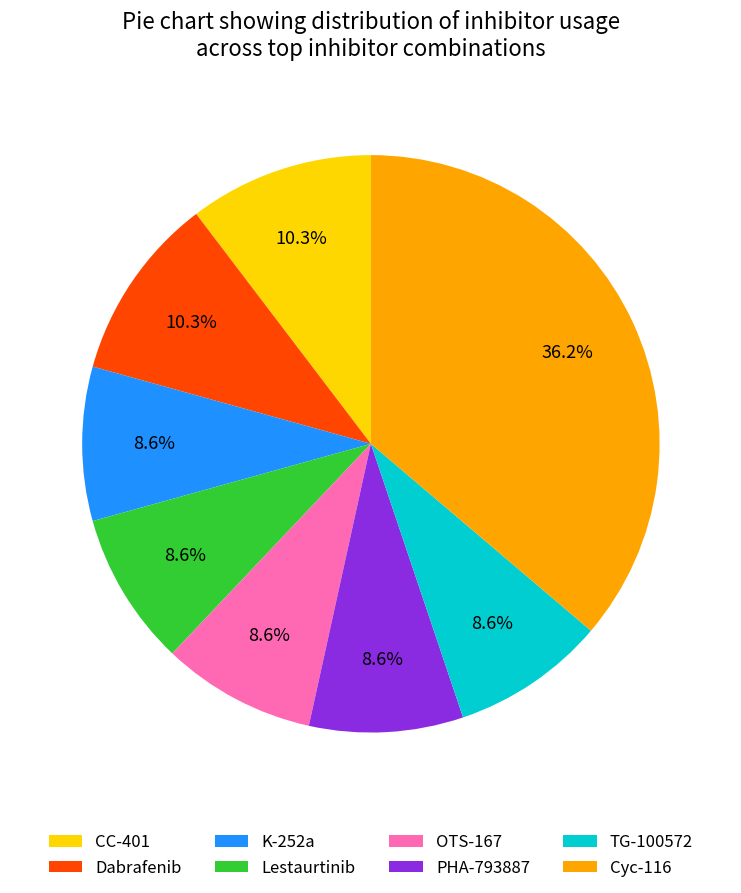

Which slice is the largest?

Cyc-116